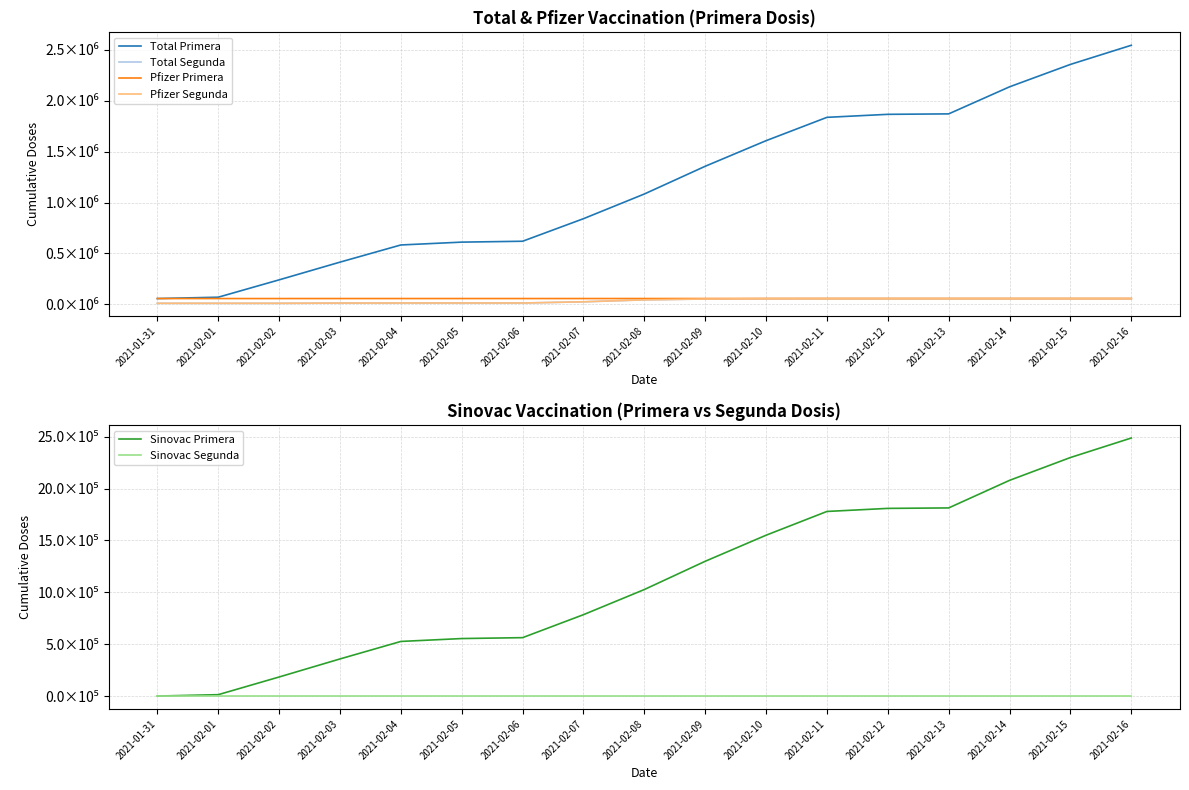

What is the label of the 11th point from the left?

2021-02-10